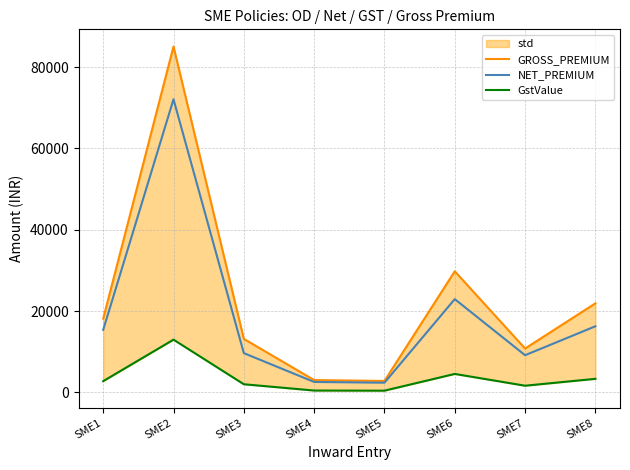

What is the sum of all GstValue values?

28171.8